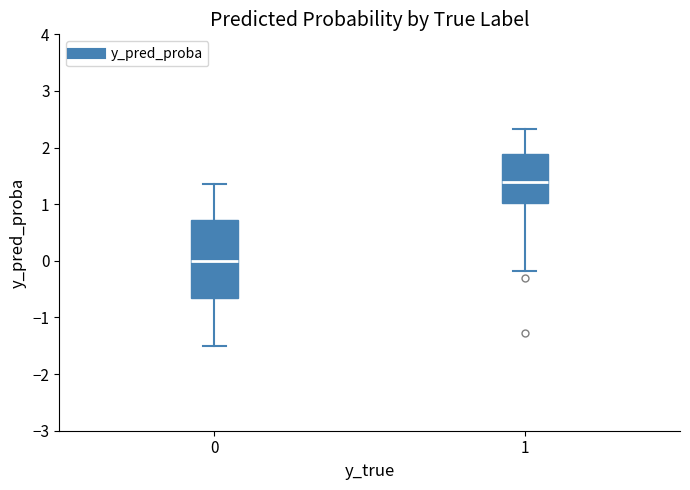

Which box has the lowest median line?

0